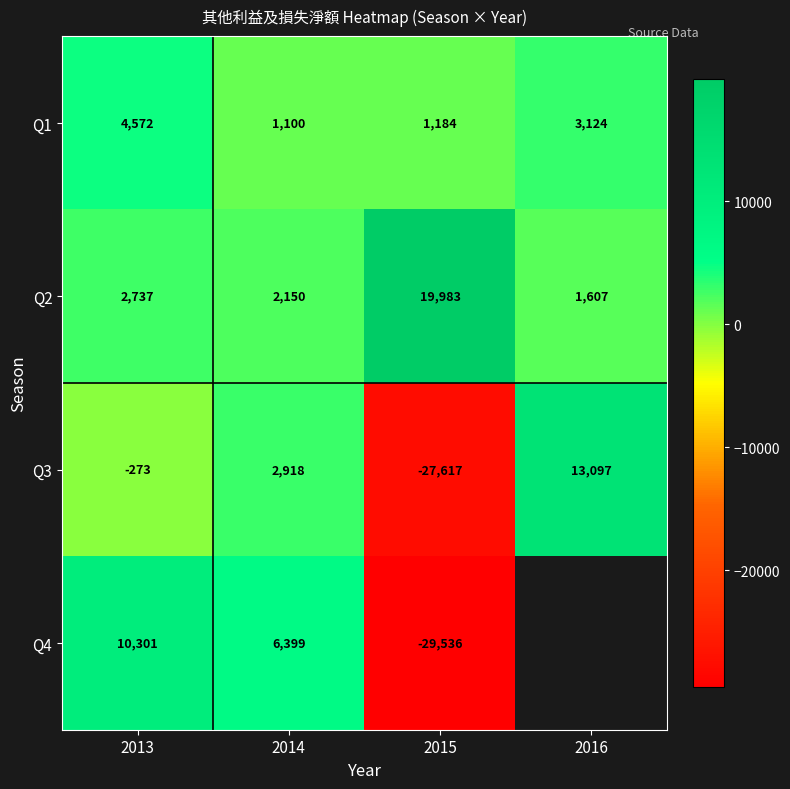

What is the sum of the Q1 values at 2015 and 2016?

4308